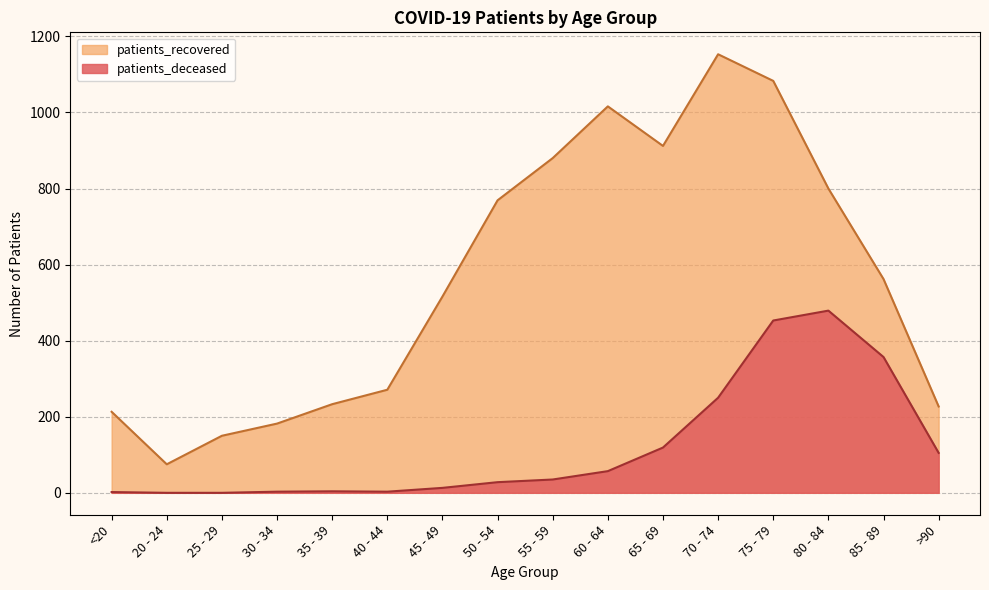

What is the label of the 10th point from the left?

60 - 64